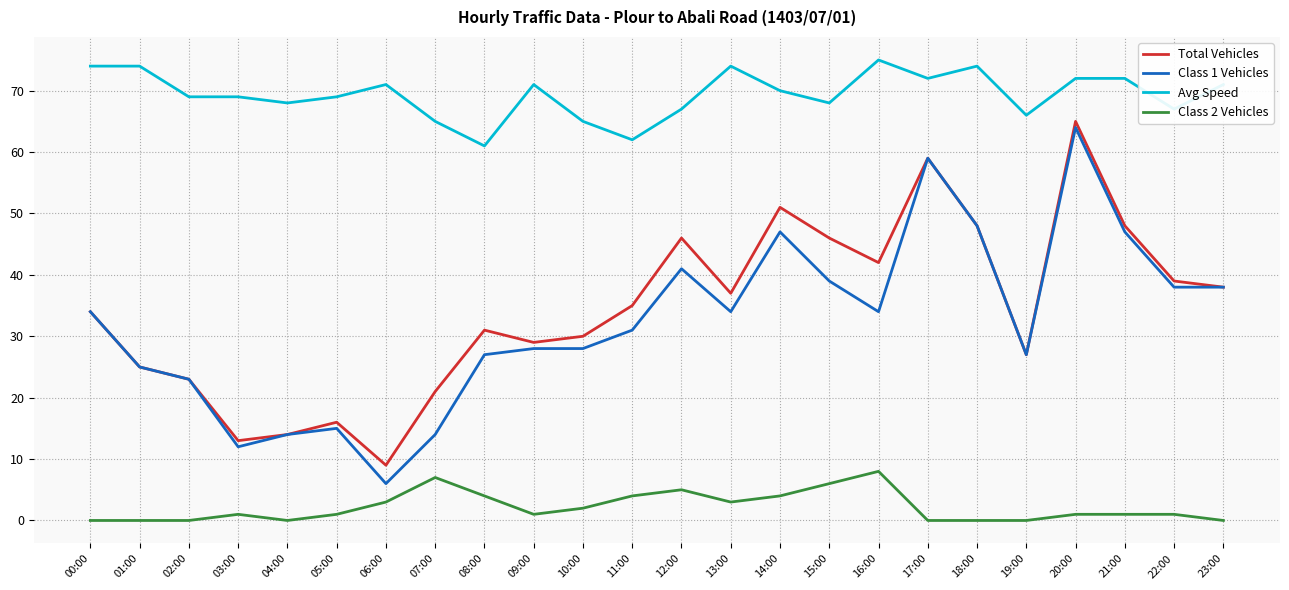

Rank the series at 14:00 from highest to lowest value.

Avg Speed, Total Vehicles, Class 1 Vehicles, Class 2 Vehicles